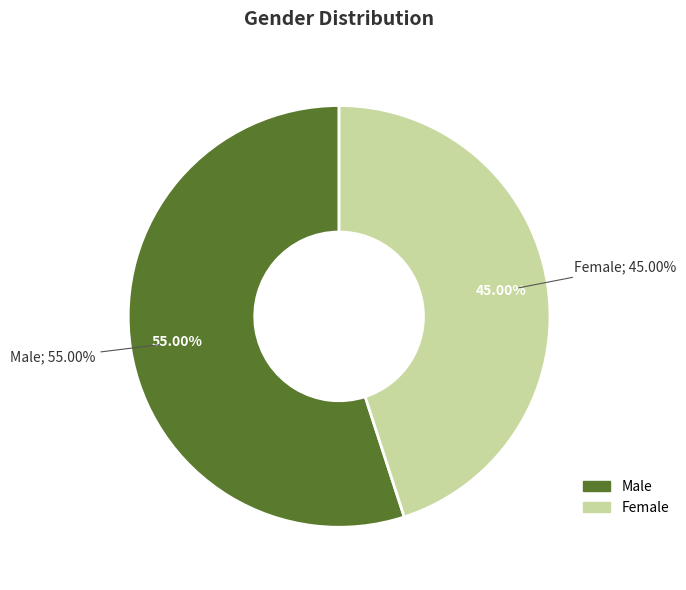

To the nearest percent, what is the average slice percentage?

50%